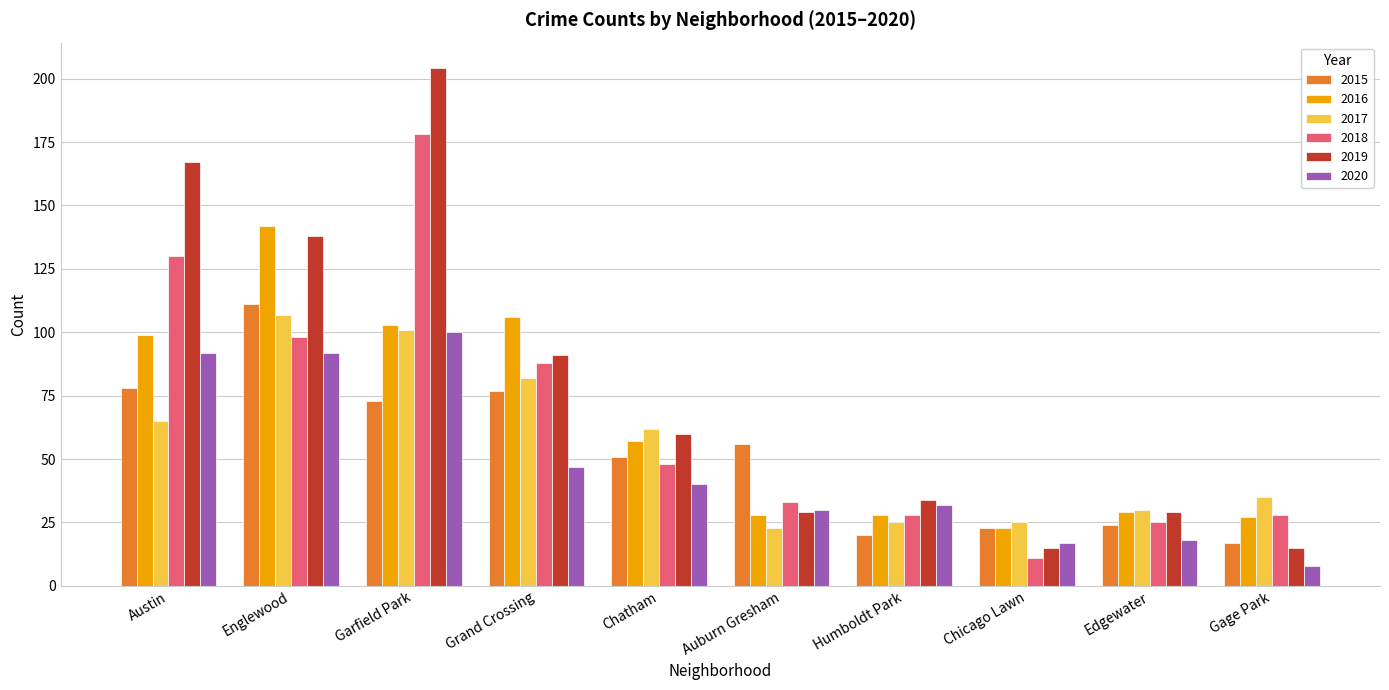

What is the spread (max minus min) of values at Humboldt Park?

14